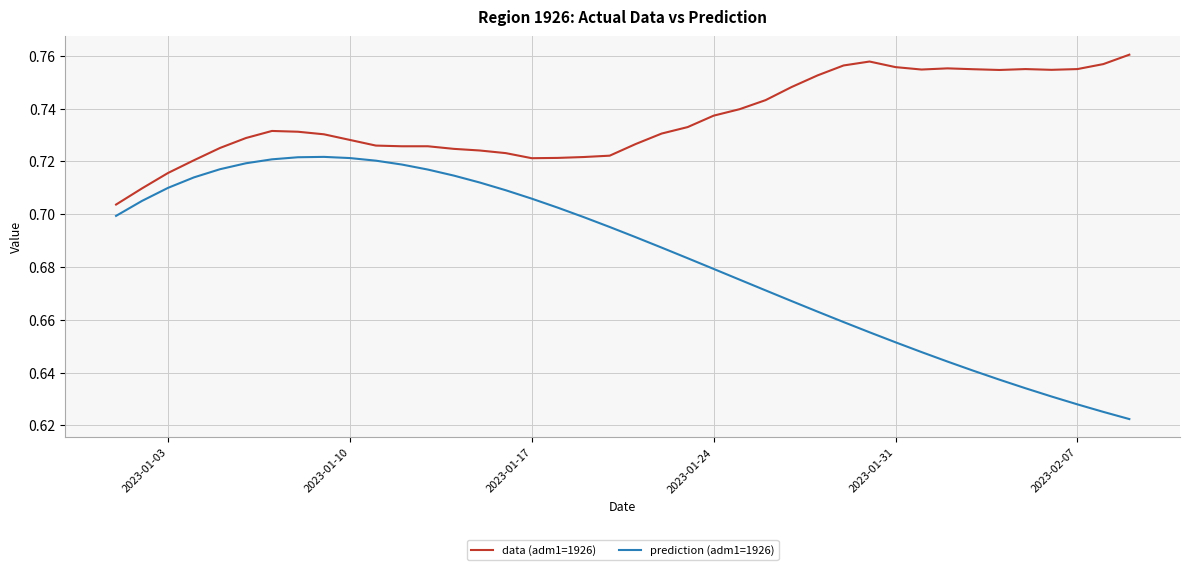

True or false: prediction (adm1=1926) and data (adm1=1926) intersect in this chart.

False